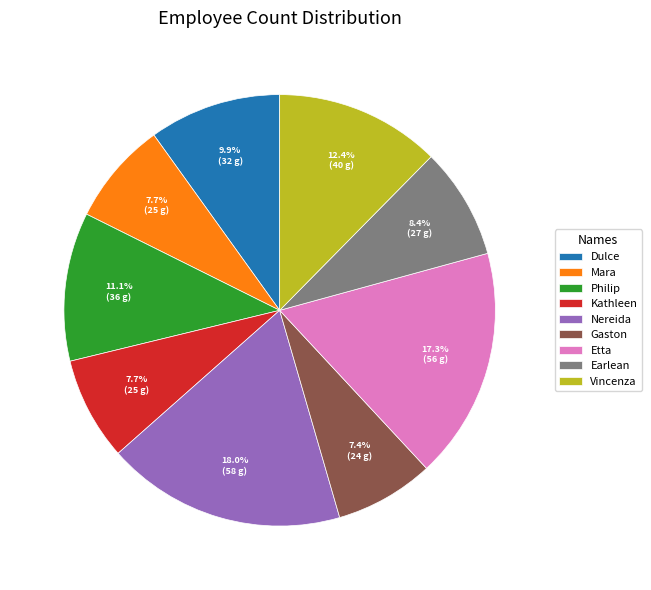

Is there a majority slice in this chart?

No